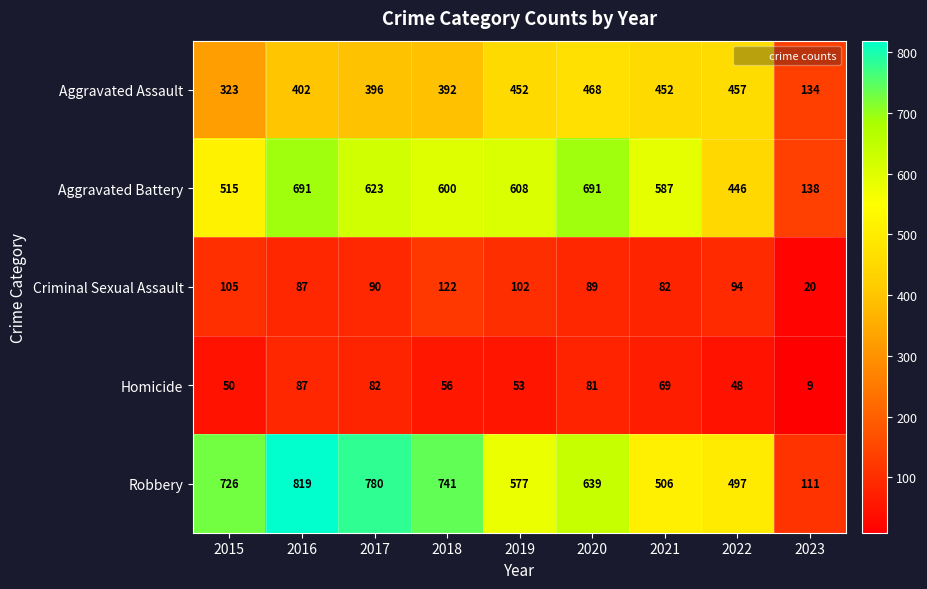

At how many categories does at least one series exceed 399?

8